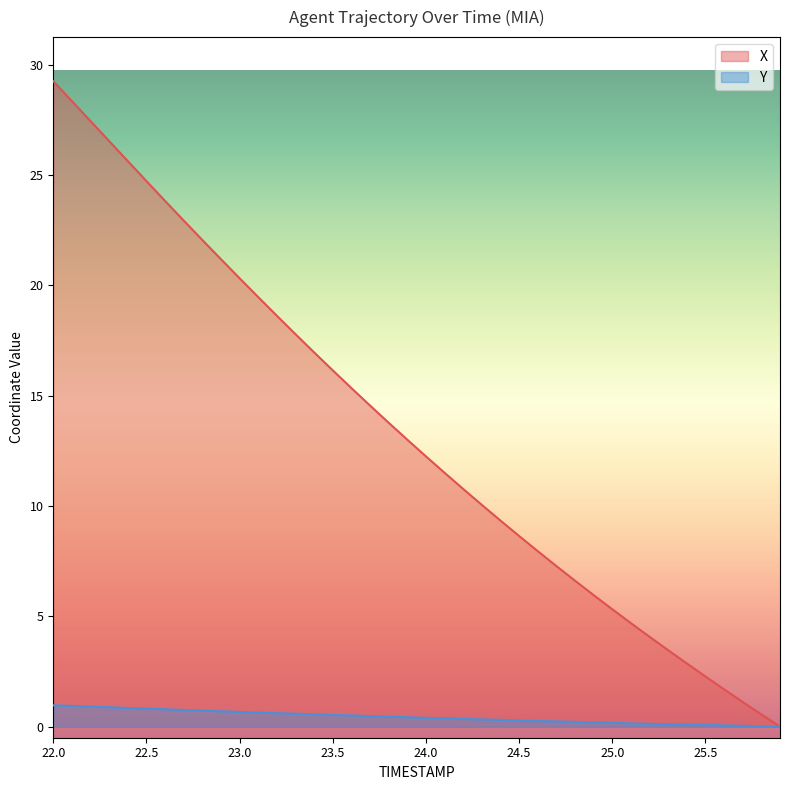

How many data points does each series have?

40